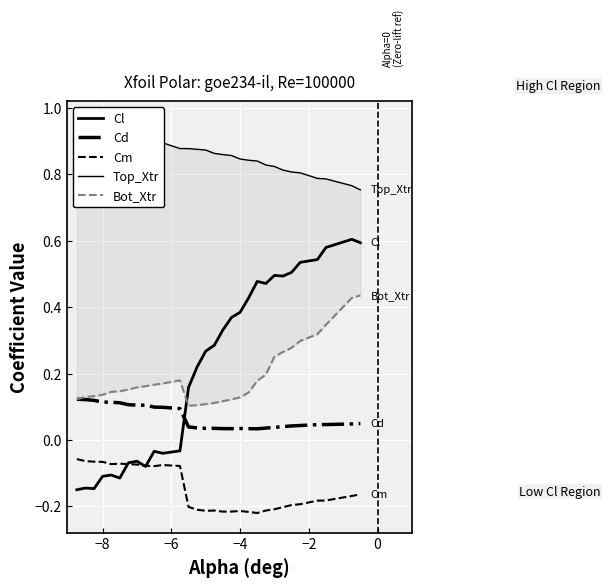

Reading left to right, extract all data points from this chart.

Cl: -0.1	-0.1	-0.1	-0.1	-0.1	-0.1	-0.1	-0.1	-0.1	-0.0	-0.0	-0.0	0.2	0.2	0.3	0.3	0.3	0.4	0.4	0.4	0.5	0.5	0.5	0.5	0.5	0.5	0.5	0.6	0.6	0.6
Cd: 0.1	0.1	0.1	0.1	0.1	0.1	0.1	0.1	0.1	0.1	0.1	0.1	0.0	0.0	0.0	0.0	0.0	0.0	0.0	0.0	0.0	0.0	0.0	0.0	0.0	0.0	0.0	0.0	0.0	0.0
Cm: -0.1	-0.1	-0.1	-0.1	-0.1	-0.1	-0.1	-0.1	-0.1	-0.1	-0.1	-0.1	-0.2	-0.2	-0.2	-0.2	-0.2	-0.2	-0.2	-0.2	-0.2	-0.2	-0.2	-0.2	-0.2	-0.2	-0.2	-0.2	-0.2	-0.2
Top_Xtr: 1.0	1.0	0.9	0.9	0.9	0.9	0.9	0.9	0.9	0.9	0.9	0.9	0.9	0.9	0.9	0.9	0.9	0.9	0.8	0.8	0.8	0.8	0.8	0.8	0.8	0.8	0.8	0.8	0.8	0.8
Bot_Xtr: 0.1	0.1	0.1	0.1	0.1	0.1	0.2	0.2	0.2	0.2	0.2	0.2	0.1	0.1	0.1	0.1	0.1	0.1	0.1	0.1	0.2	0.2	0.3	0.3	0.3	0.3	0.3	0.3	0.4	0.4